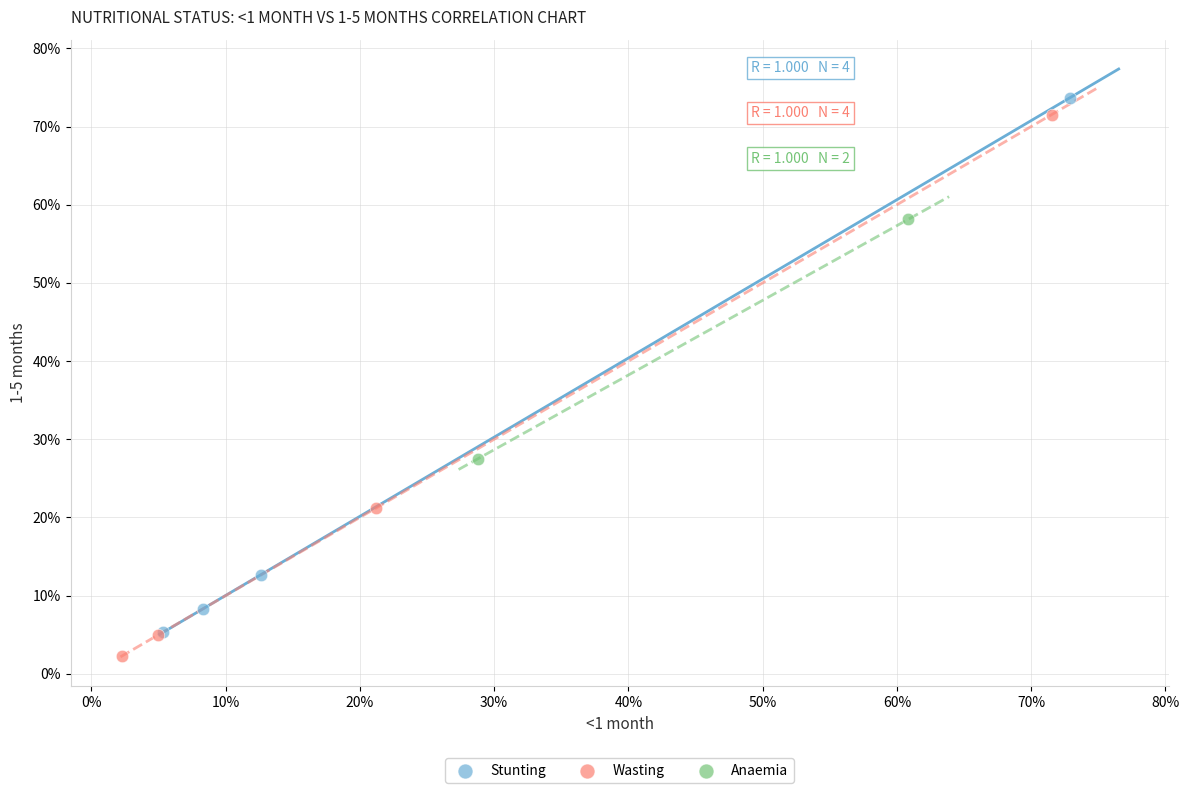

Which series reaches the maximum Y coordinate?

Stunting